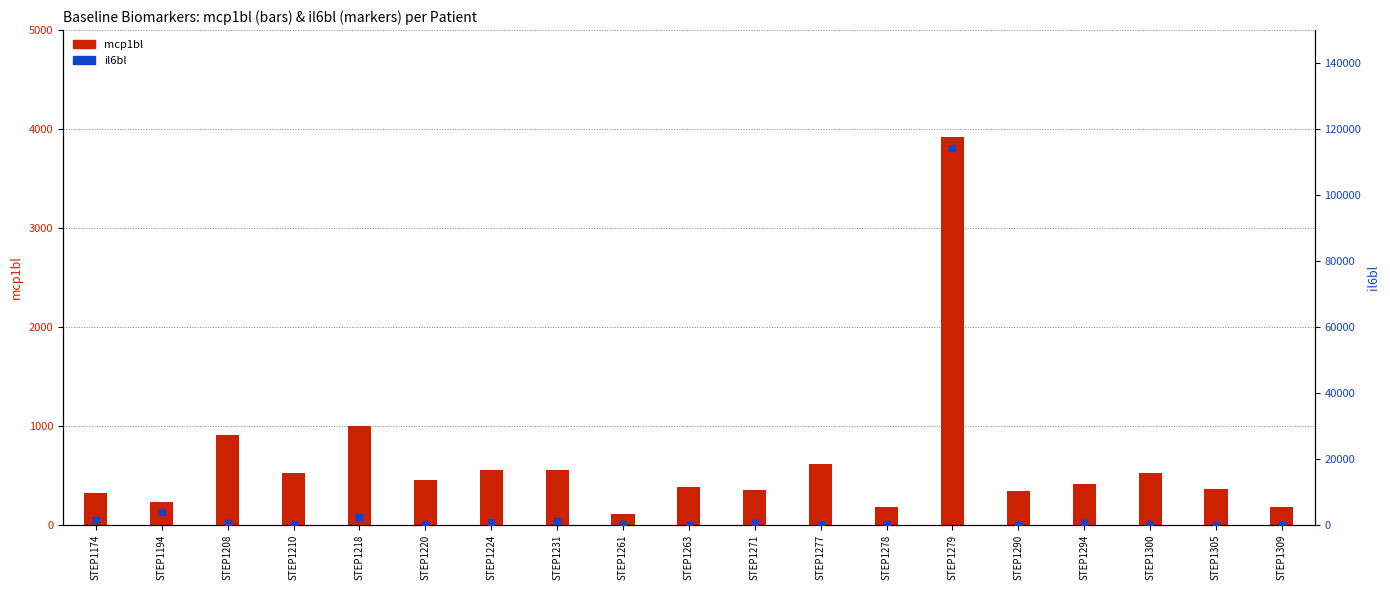

Which series reaches the minimum Y coordinate?

il6bl